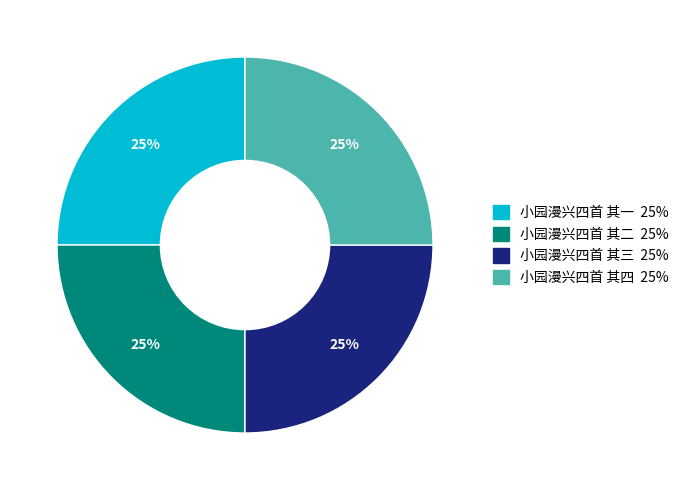

Does 小园漫兴四首 其三 represent more than half of the total?

No